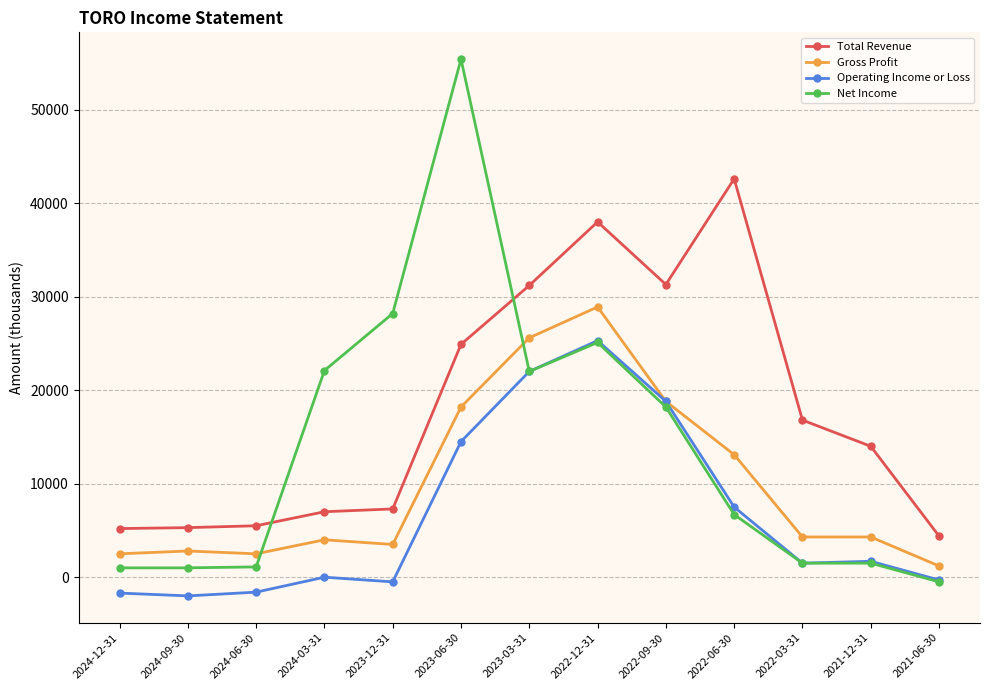

What are all the series names shown in the legend?

Total Revenue, Gross Profit, Operating Income or Loss, Net Income